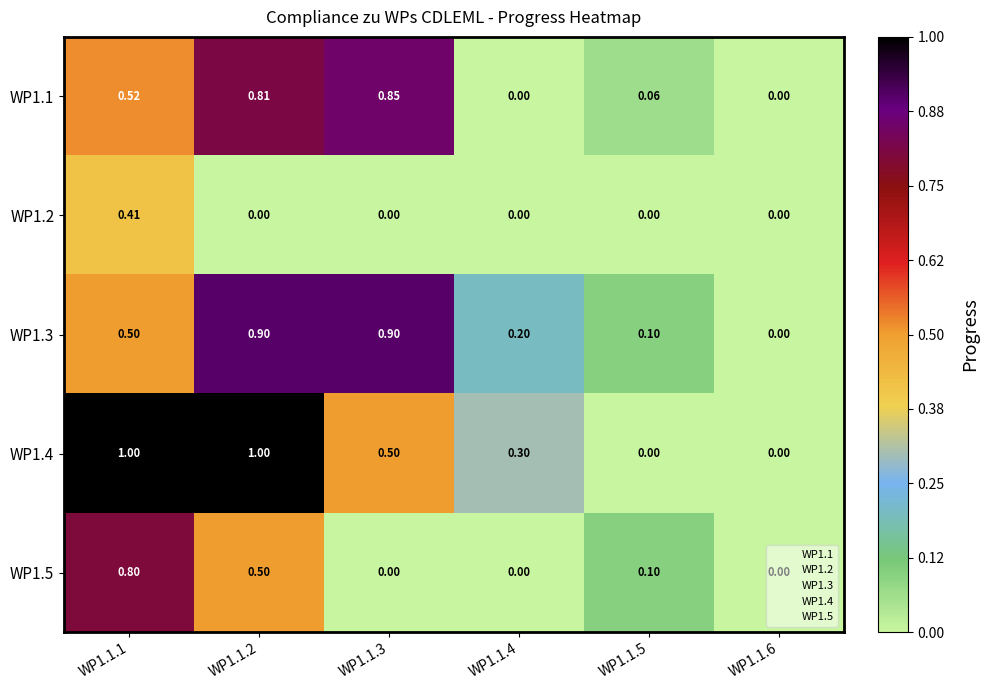

Is the value of WP1.4 at WP1.1.4 greater than the value of WP1.1 at WP1.1.3?

No